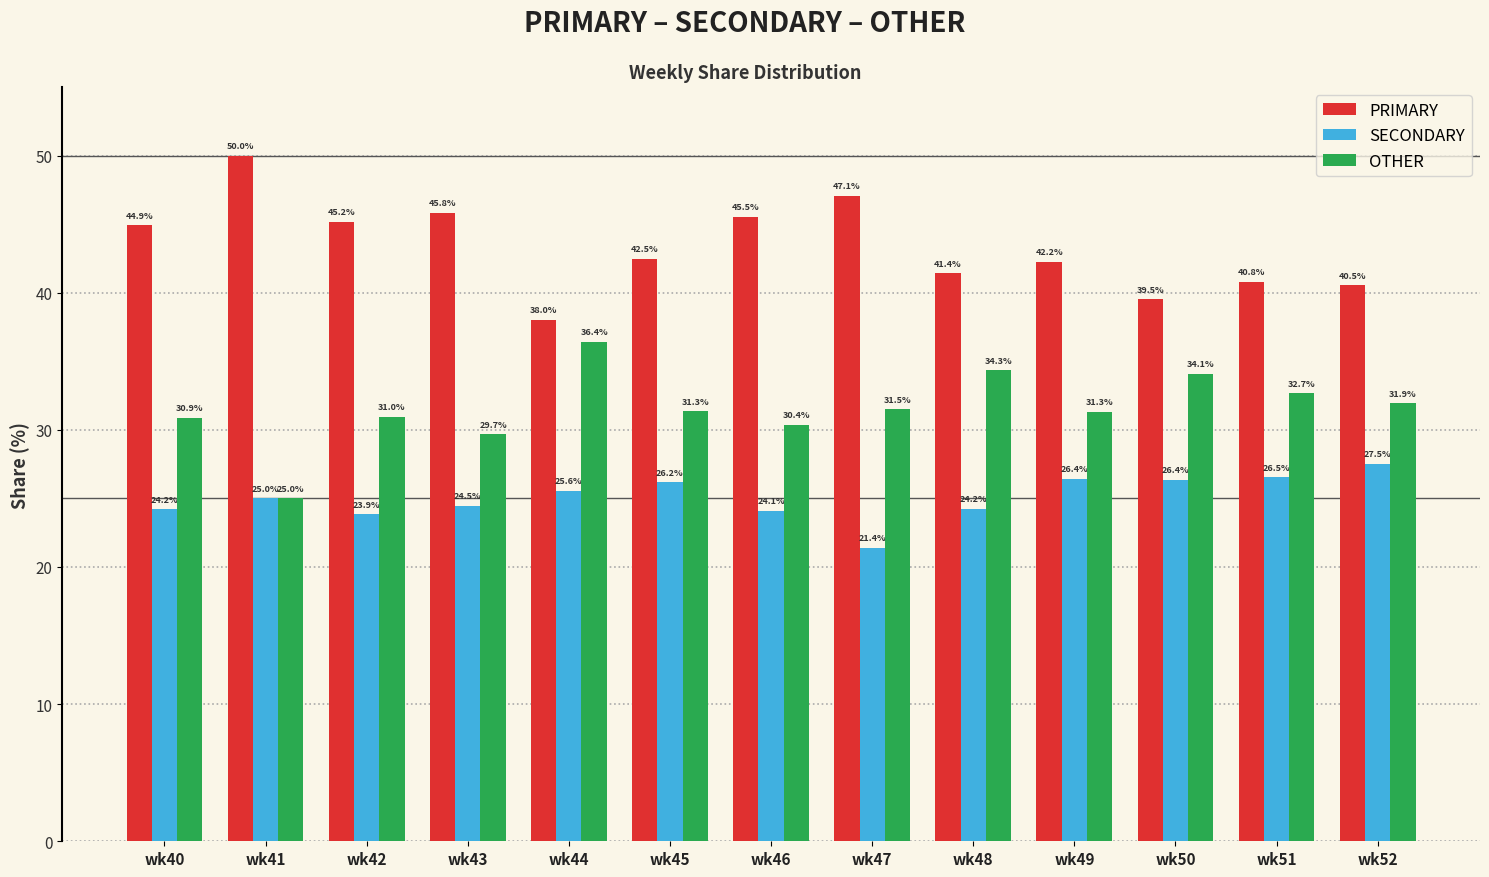

Which series has the largest range (max minus min)?

PRIMARY